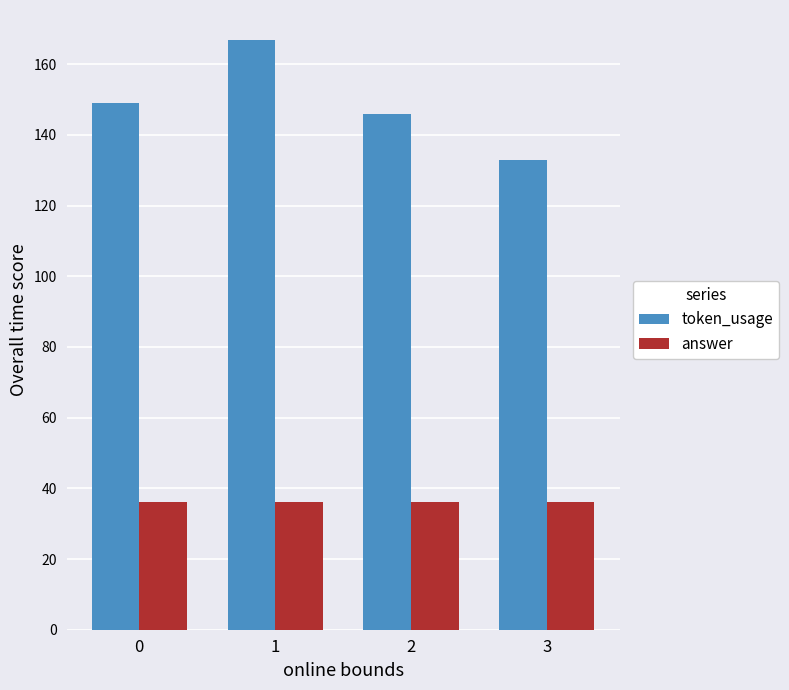

List the series in order of their overall mean, lowest first.

answer, token_usage